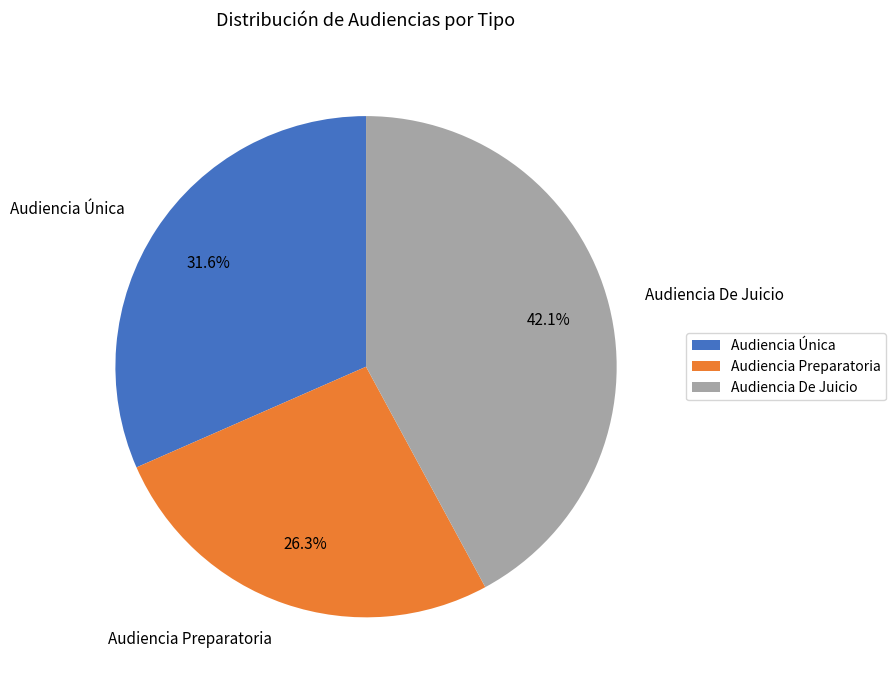

Between Audiencia Preparatoria and Audiencia Única, which is larger?

Audiencia Única